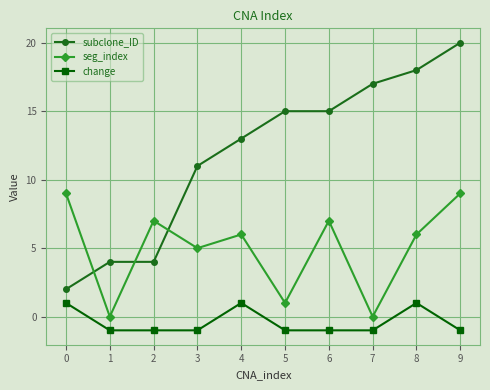

Reading left to right, list all the values displayed in this chart.

subclone_ID: 0=2	1=4	2=4	3=11	4=13	5=15	6=15	7=17	8=18	9=20
seg_index: 0=9	1=0	2=7	3=5	4=6	5=1	6=7	7=0	8=6	9=9
change: 0=1	1=-1	2=-1	3=-1	4=1	5=-1	6=-1	7=-1	8=1	9=-1